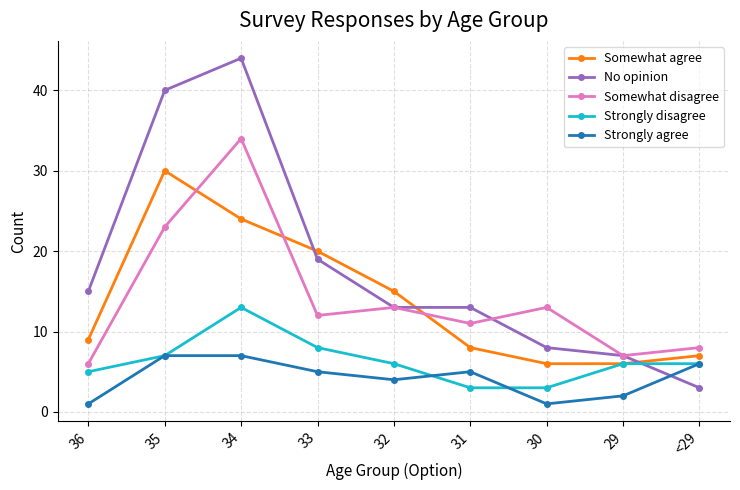

Reading right to left, extract all data points from this chart.

Somewhat agree: 7	6	6	8	15	20	24	30	9
No opinion: 3	7	8	13	13	19	44	40	15
Somewhat disagree: 8	7	13	11	13	12	34	23	6
Strongly disagree: 6	6	3	3	6	8	13	7	5
Strongly agree: 6	2	1	5	4	5	7	7	1